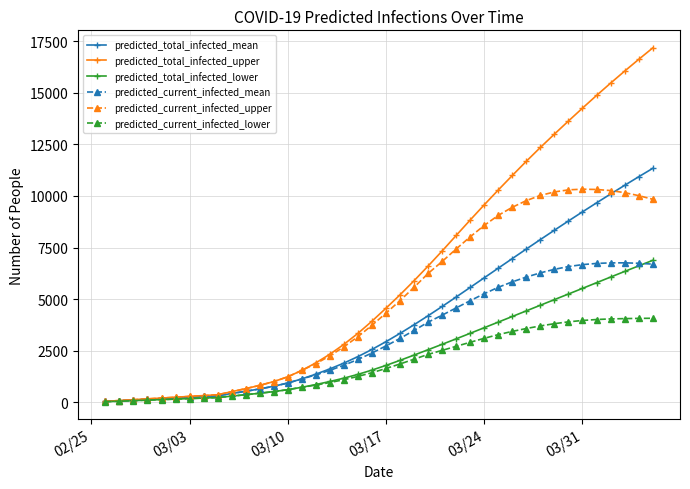

Which series has the largest total across all categories?

predicted_total_infected_upper